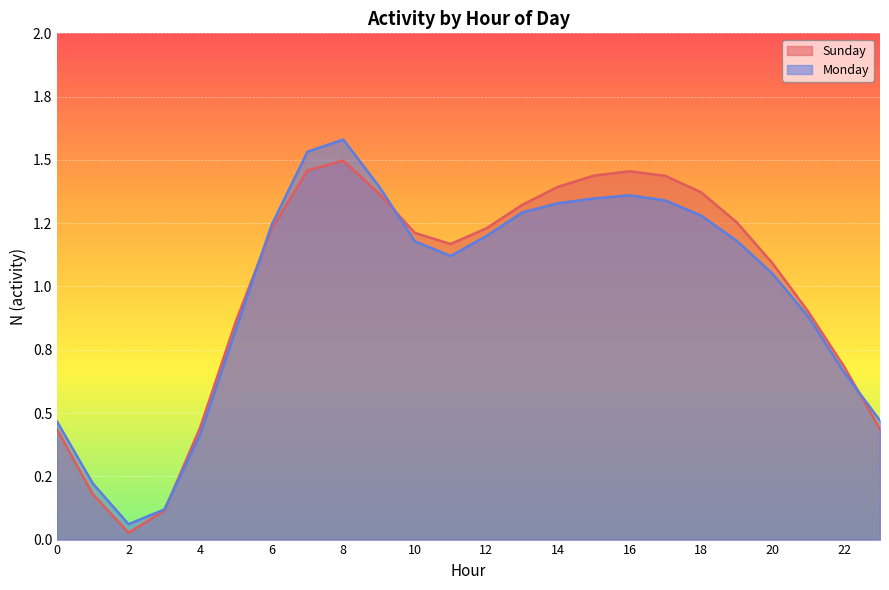

Rank the series by their maximum value, from highest to lowest.

Monday, Sunday